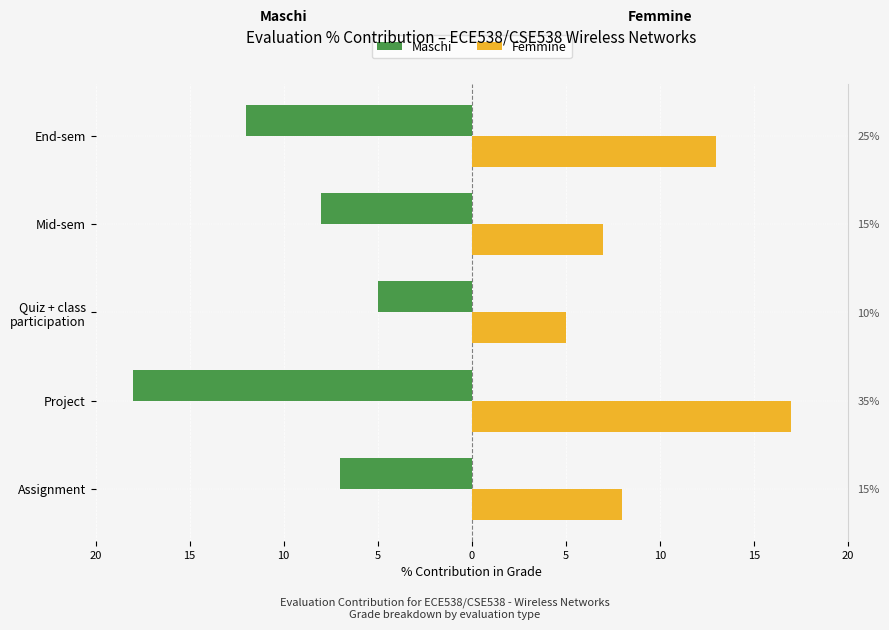

What is the minimum value shown in the chart?

-18